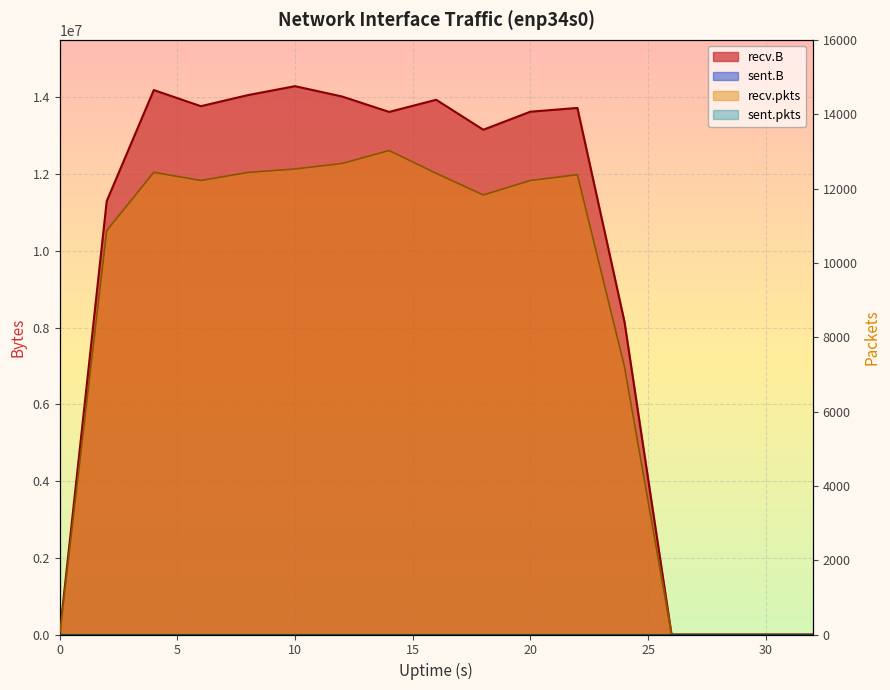

At how many categories does at least one series exceed 286198?

12